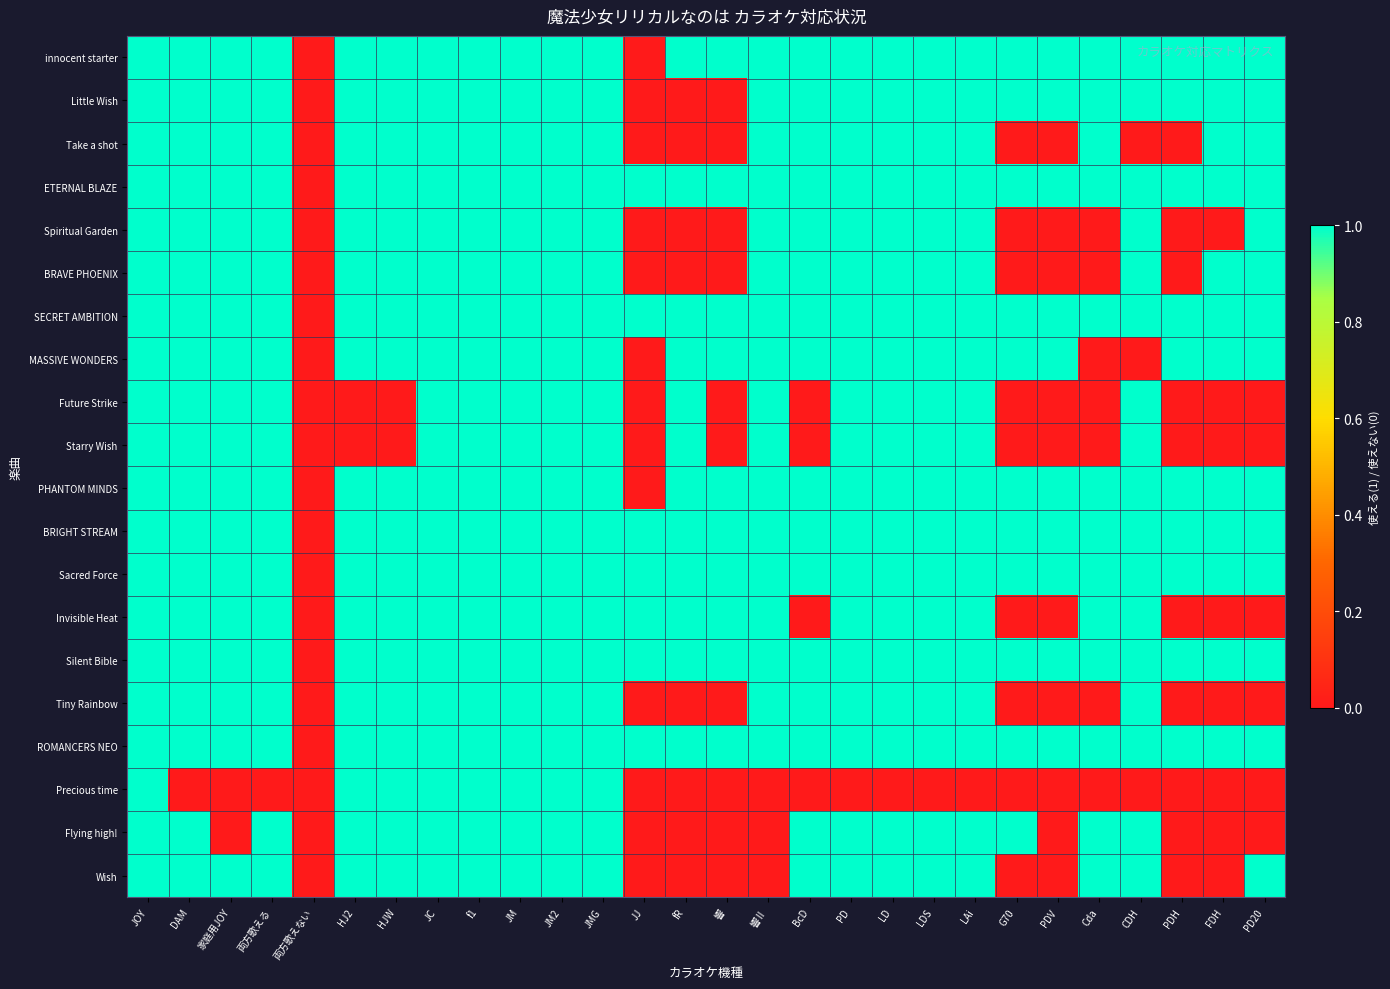

Which series has the largest total across all categories?

ETERNAL BLAZE